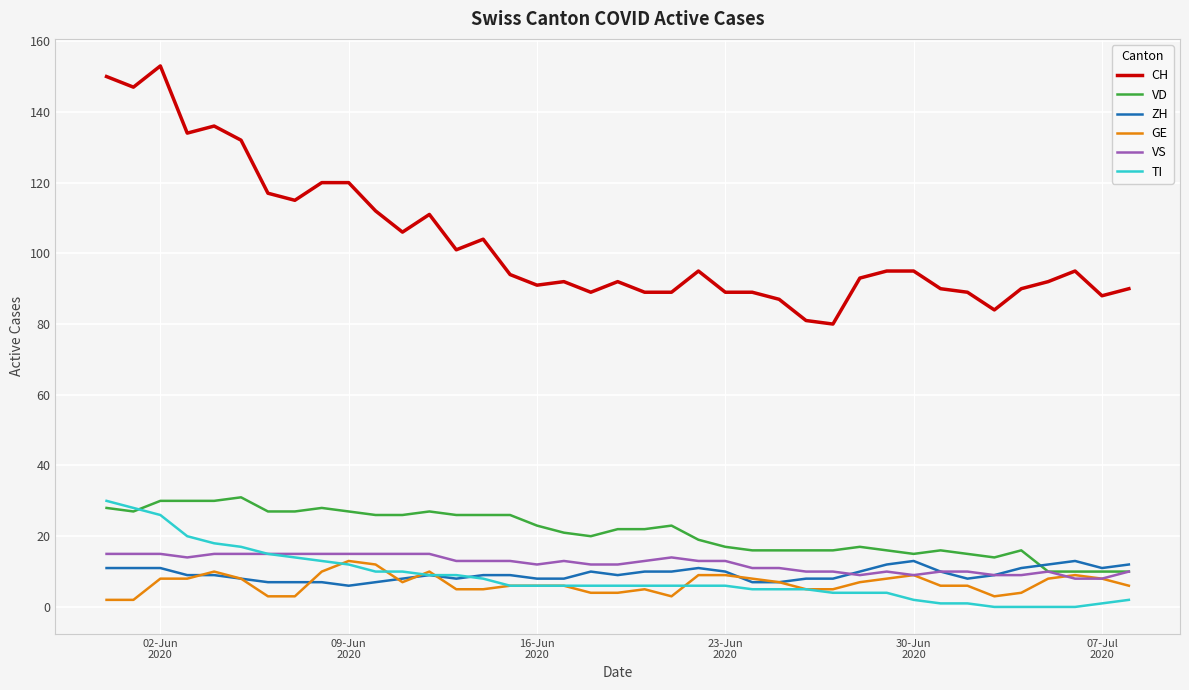

Which series has the largest range (max minus min)?

CH